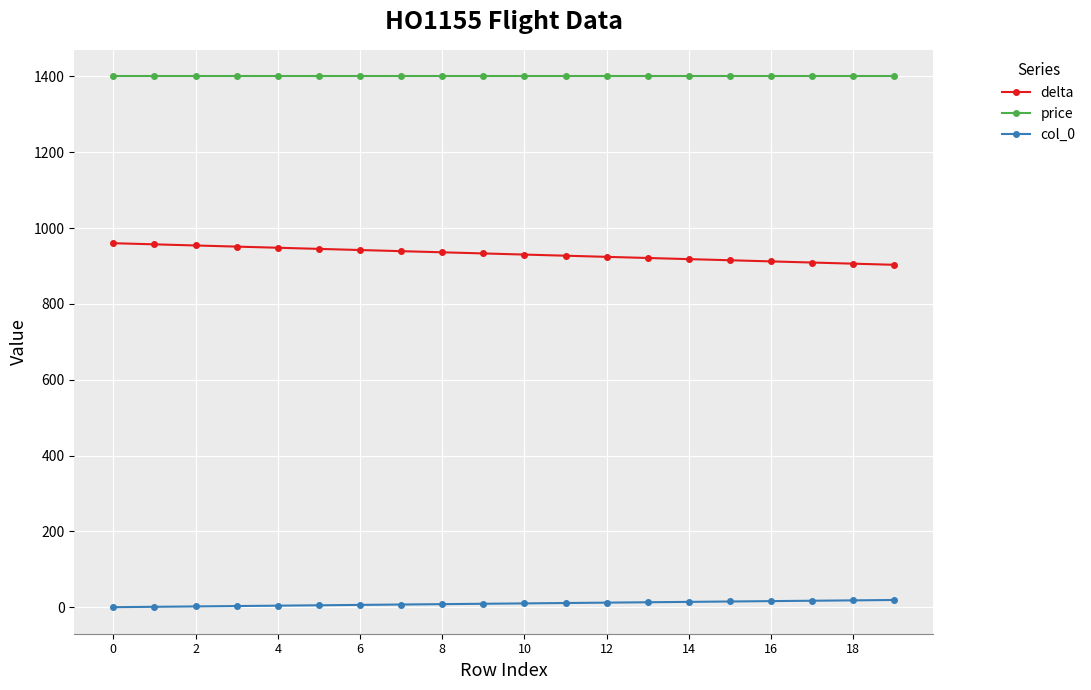

Which series has the largest total across all categories?

price